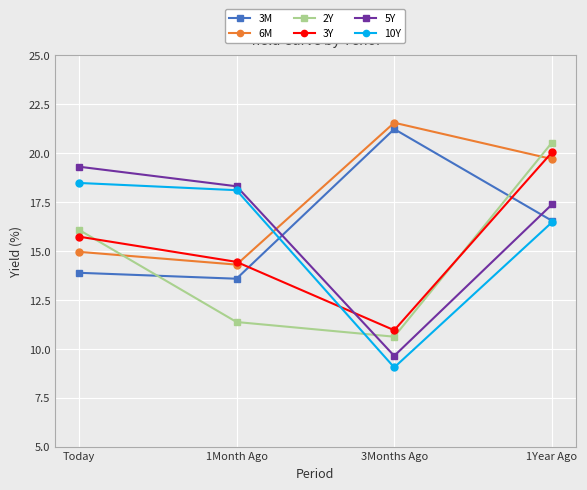

True or false: 3M and 5Y intersect in this chart.

True